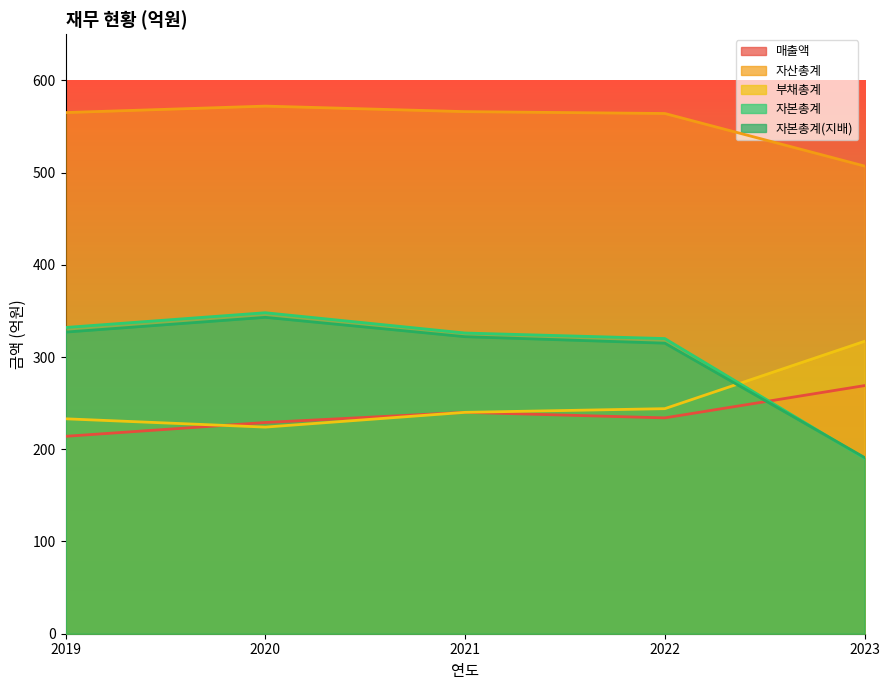

What is the difference between the maximum and minimum values in the 자본총계(지배) series?

152